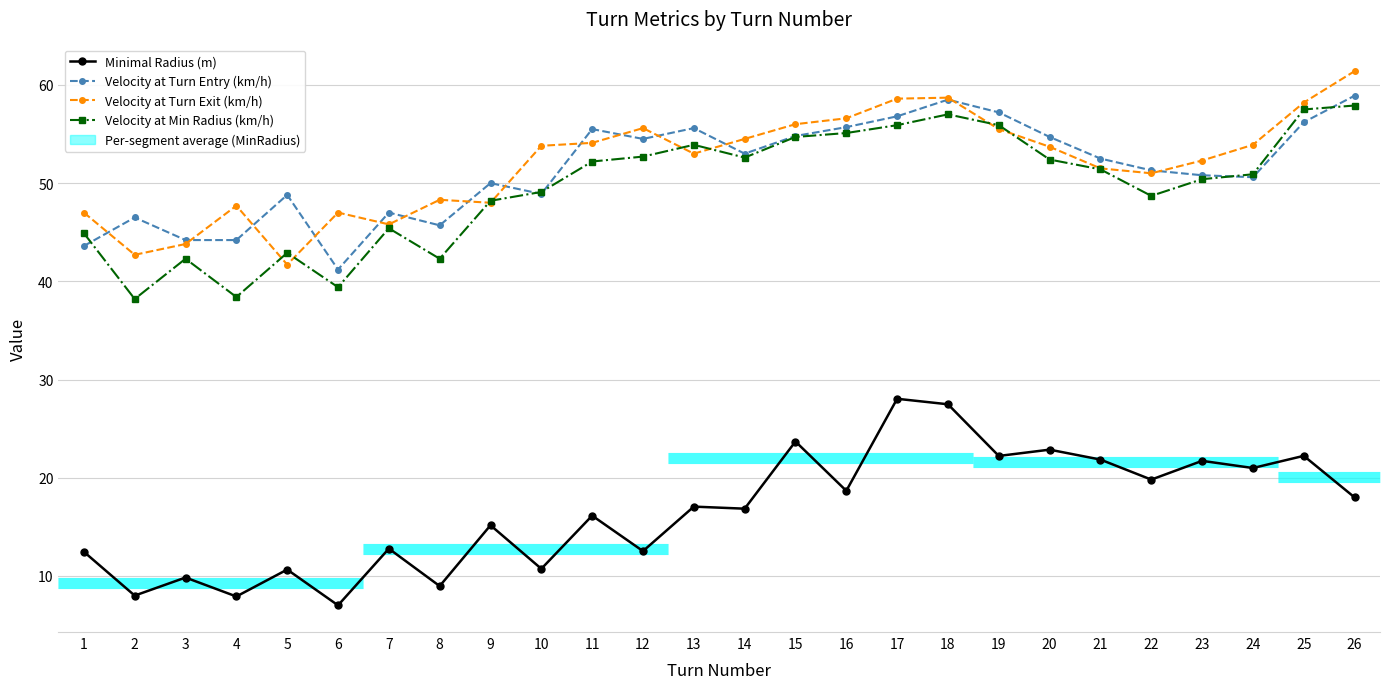

What is the difference between the second highest and second lowest values in the Velocity at Min Radius (km/h) series?

19.1